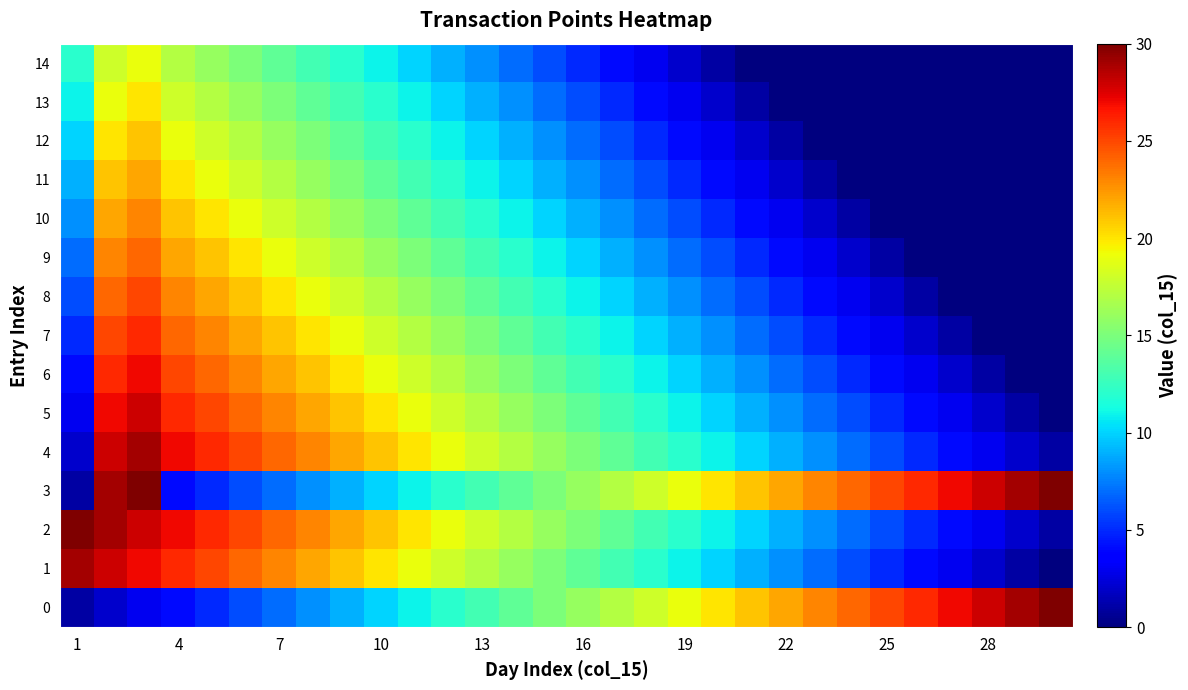

Reading left to right, transcribe all the data shown in this chart.

0: 1	2	3	4	5	6	7	8	9	10	11	12	13	14	15	16	17	18	19	20	21	22	23	24	25	26	27	28	29	30
1: 29	28	27	26	25	24	23	22	21	20	19	18	17	16	15	14	13	12	11	10	9	8	7	6	5	4	3	2	1	0
2: 30	29	28	27	26	25	24	23	22	21	20	19	18	17	16	15	14	13	12	11	10	9	8	7	6	5	4	3	2	1
3: 1	29	30	4	5	6	7	8	9	10	11	12	13	14	15	16	17	18	19	20	21	22	23	24	25	26	27	28	29	30
4: 2	28	29	27	26	25	24	23	22	21	20	19	18	17	16	15	14	13	12	11	10	9	8	7	6	5	4	3	2	1
5: 3	27	28	26	25	24	23	22	21	20	19	18	17	16	15	14	13	12	11	10	9	8	7	6	5	4	3	2	1	0
6: 4	26	27	25	24	23	22	21	20	19	18	17	16	15	14	13	12	11	10	9	8	7	6	5	4	3	2	1	0	0
7: 5	25	26	24	23	22	21	20	19	18	17	16	15	14	13	12	11	10	9	8	7	6	5	4	3	2	1	0	0	0
8: 6	24	25	23	22	21	20	19	18	17	16	15	14	13	12	11	10	9	8	7	6	5	4	3	2	1	0	0	0	0
9: 7	23	24	22	21	20	19	18	17	16	15	14	13	12	11	10	9	8	7	6	5	4	3	2	1	0	0	0	0	0
10: 8	22	23	21	20	19	18	17	16	15	14	13	12	11	10	9	8	7	6	5	4	3	2	1	0	0	0	0	0	0
11: 9	21	22	20	19	18	17	16	15	14	13	12	11	10	9	8	7	6	5	4	3	2	1	0	0	0	0	0	0	0
12: 10	20	21	19	18	17	16	15	14	13	12	11	10	9	8	7	6	5	4	3	2	1	0	0	0	0	0	0	0	0
13: 11	19	20	18	17	16	15	14	13	12	11	10	9	8	7	6	5	4	3	2	1	0	0	0	0	0	0	0	0	0
14: 12	18	19	17	16	15	14	13	12	11	10	9	8	7	6	5	4	3	2	1	0	0	0	0	0	0	0	0	0	0